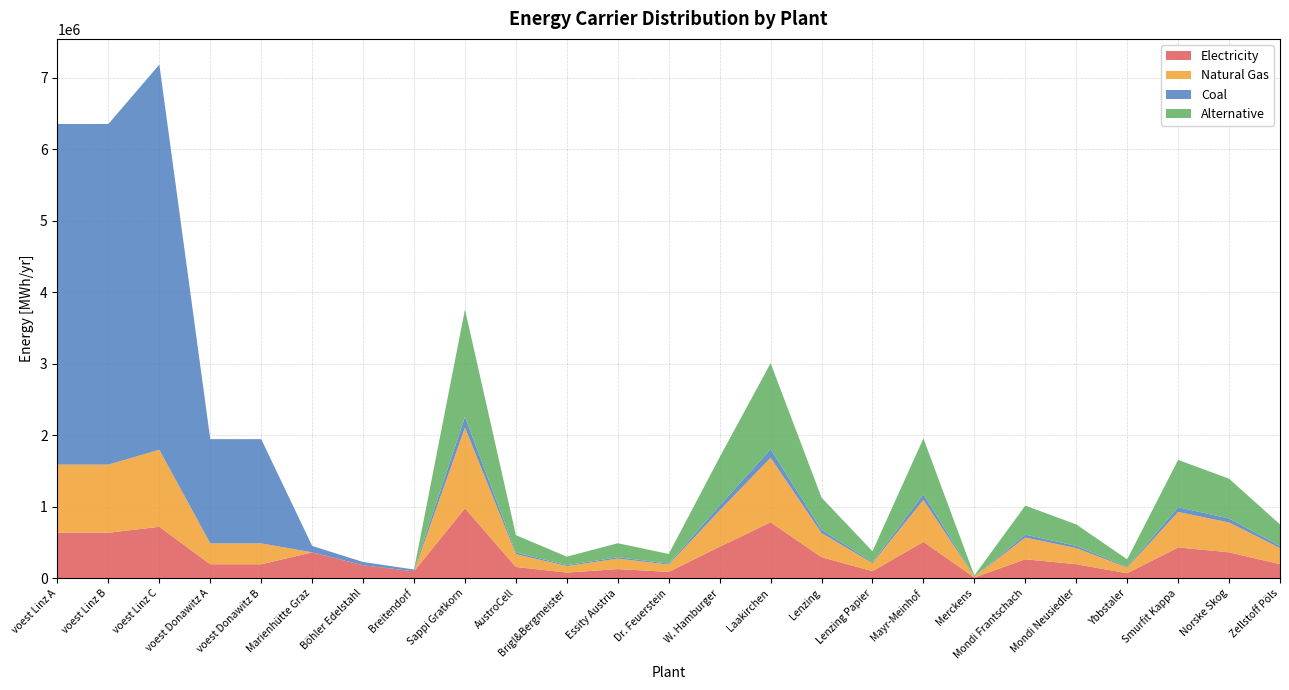

Reading left to right, what are all the values shown in this chart?

elec: voest Linz A=635096.3	voest Linz B=635096.3	voest Linz C=718149.7	voest Donawitz A=194392.6	voest Donawitz B=194392.6	Marienhütte Graz=360800.0	Böhler Edelstahl=180400.0	Breitendorf=96800.0	Sappi Gratkorn=977166.7	AustroCell=156346.7	Brigl&Bergmeister=78173.3	Essity Austria=127031.7	Dr. Feuerstein=87945.0	W. Hamburger=439725.0	Laakirchen=781733.3	Lenzing=293150.0	Lenzing Papier=97716.7	Mayr-Meinhof=508126.7	Merckens=9771.7	Mondi Frantschach=263835.0	Mondi Neusiedler=195433.3	Ybbstaler=68401.7	Smurfit Kappa=429953.3	Norske Skog=361551.7	Zellstoff Pöls=195433.3
NG: voest Linz A=952644.4	voest Linz B=952644.4	voest Linz C=1077224.6	voest Donawitz A=291588.9	voest Donawitz B=291588.9	Marienhütte Graz=0.0	Böhler Edelstahl=0.0	Breitendorf=0.0	Sappi Gratkorn=1127500.0	AustroCell=180400.0	Brigl&Bergmeister=90200.0	Essity Austria=146575.0	Dr. Feuerstein=101475.0	W. Hamburger=507375.0	Laakirchen=902000.0	Lenzing=338250.0	Lenzing Papier=112750.0	Mayr-Meinhof=586300.0	Merckens=11275.0	Mondi Frantschach=304425.0	Mondi Neusiedler=225500.0	Ybbstaler=78925.0	Smurfit Kappa=496100.0	Norske Skog=417175.0	Zellstoff Pöls=225500.0
coal: voest Linz A=4763222.2	voest Linz B=4763222.2	voest Linz C=5386122.9	voest Donawitz A=1457944.4	voest Donawitz B=1457944.4	Marienhütte Graz=90200.0	Böhler Edelstahl=45100.0	Breitendorf=24200.0	Sappi Gratkorn=150333.3	AustroCell=24053.3	Brigl&Bergmeister=12026.7	Essity Austria=19543.3	Dr. Feuerstein=13530.0	W. Hamburger=67650.0	Laakirchen=120266.7	Lenzing=45100.0	Lenzing Papier=15033.3	Mayr-Meinhof=78173.3	Merckens=1503.3	Mondi Frantschach=40590.0	Mondi Neusiedler=30066.7	Ybbstaler=10523.3	Smurfit Kappa=66146.7	Norske Skog=55623.3	Zellstoff Pöls=30066.7
alt: voest Linz A=0.0	voest Linz B=0.0	voest Linz C=0.0	voest Donawitz A=0.0	voest Donawitz B=0.0	Marienhütte Graz=0.0	Böhler Edelstahl=0.0	Breitendorf=0.0	Sappi Gratkorn=1503333.3	AustroCell=240533.3	Brigl&Bergmeister=120266.7	Essity Austria=195433.3	Dr. Feuerstein=135300.0	W. Hamburger=676500.0	Laakirchen=1202666.7	Lenzing=451000.0	Lenzing Papier=150333.3	Mayr-Meinhof=781733.3	Merckens=15033.3	Mondi Frantschach=405900.0	Mondi Neusiedler=300666.7	Ybbstaler=105233.3	Smurfit Kappa=661466.7	Norske Skog=556233.3	Zellstoff Pöls=300666.7